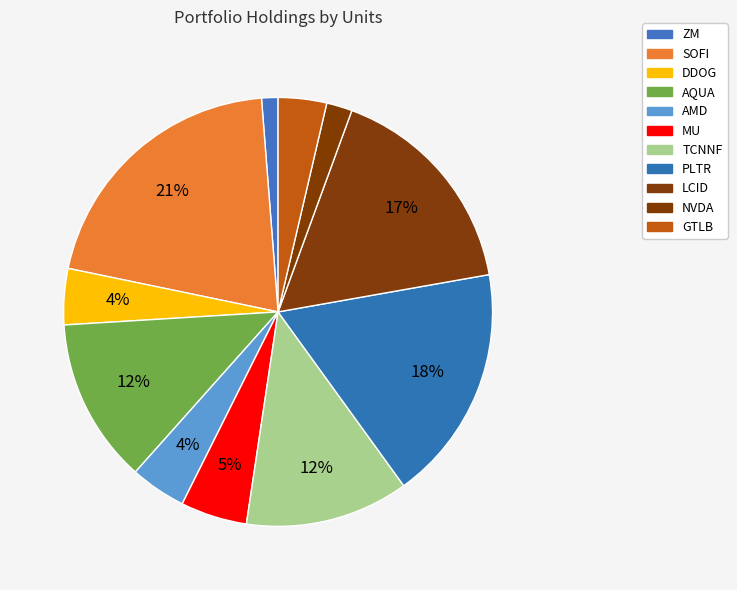

How much of the chart is everything except GTLB?

96.4%